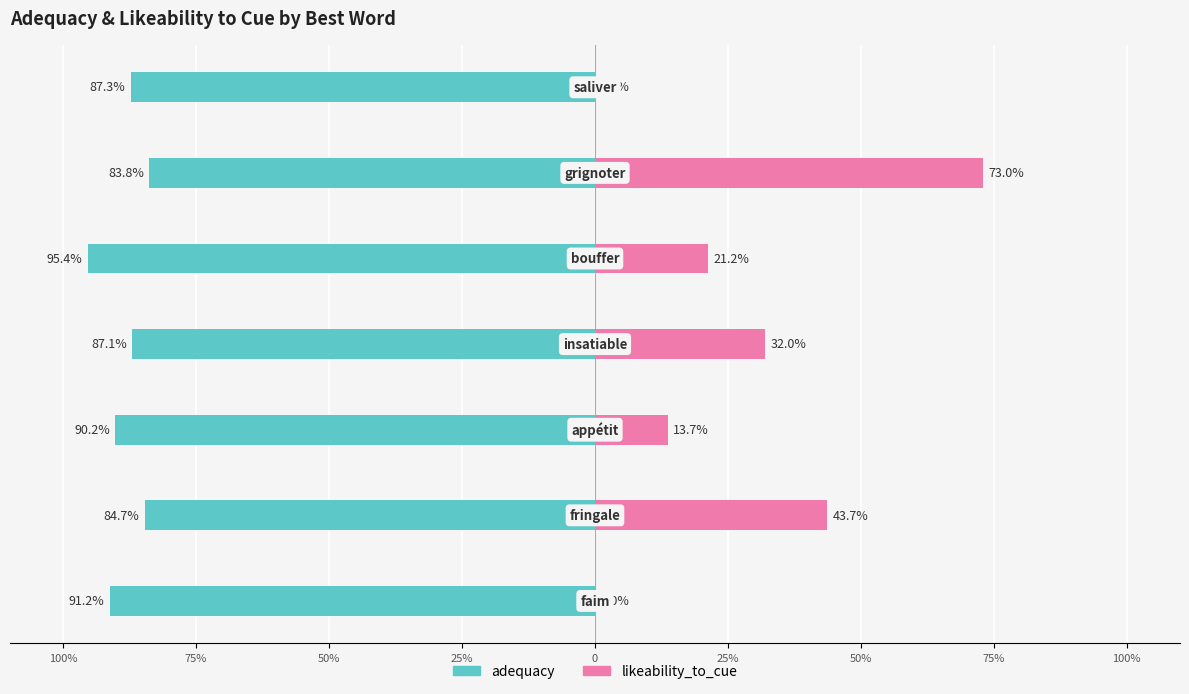

Which has a higher value, 0 or 25%?

25%